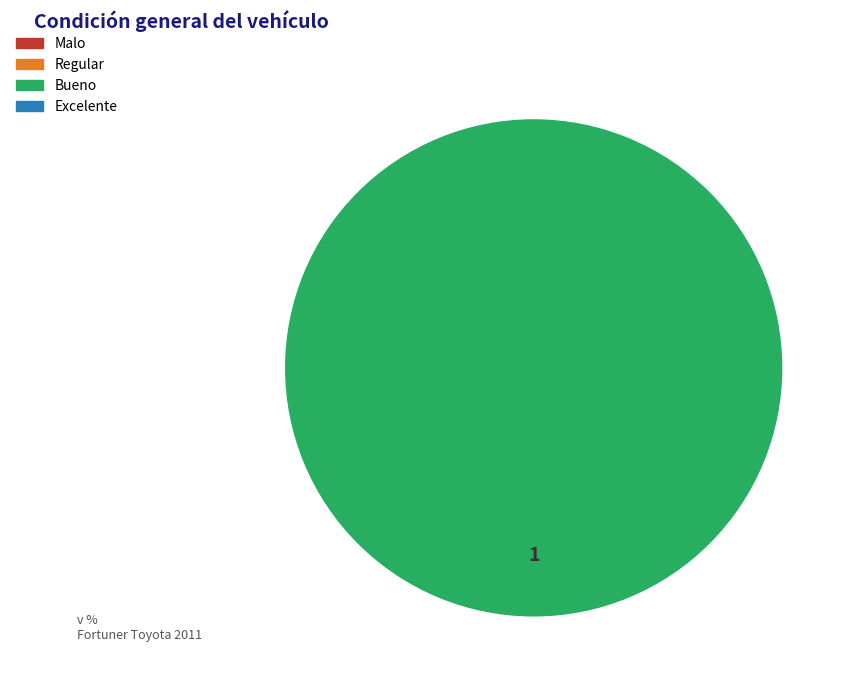

Is there any slice that represents more than half of the pie?

Yes